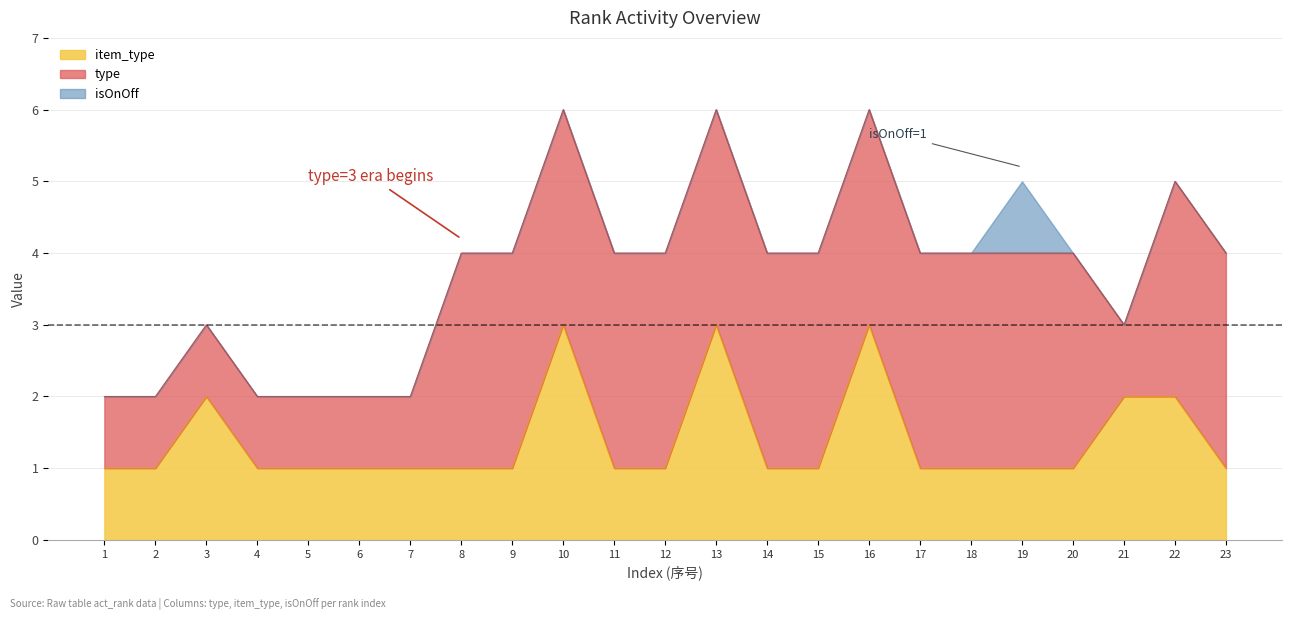

Reading left to right, what are all the values shown in this chart?

type: 1=1	2=1	3=1	4=1	5=1	6=1	7=1	8=3	9=3	10=3	11=3	12=3	13=3	14=3	15=3	16=3	17=3	18=3	19=3	20=3	21=1	22=3	23=3
item_type: 1=1	2=1	3=2	4=1	5=1	6=1	7=1	8=1	9=1	10=3	11=1	12=1	13=3	14=1	15=1	16=3	17=1	18=1	19=1	20=1	21=2	22=2	23=1
isOnOff: 1=0	2=0	3=0	4=0	5=0	6=0	7=0	8=0	9=0	10=0	11=0	12=0	13=0	14=0	15=0	16=0	17=0	18=0	19=1	20=0	21=0	22=0	23=0